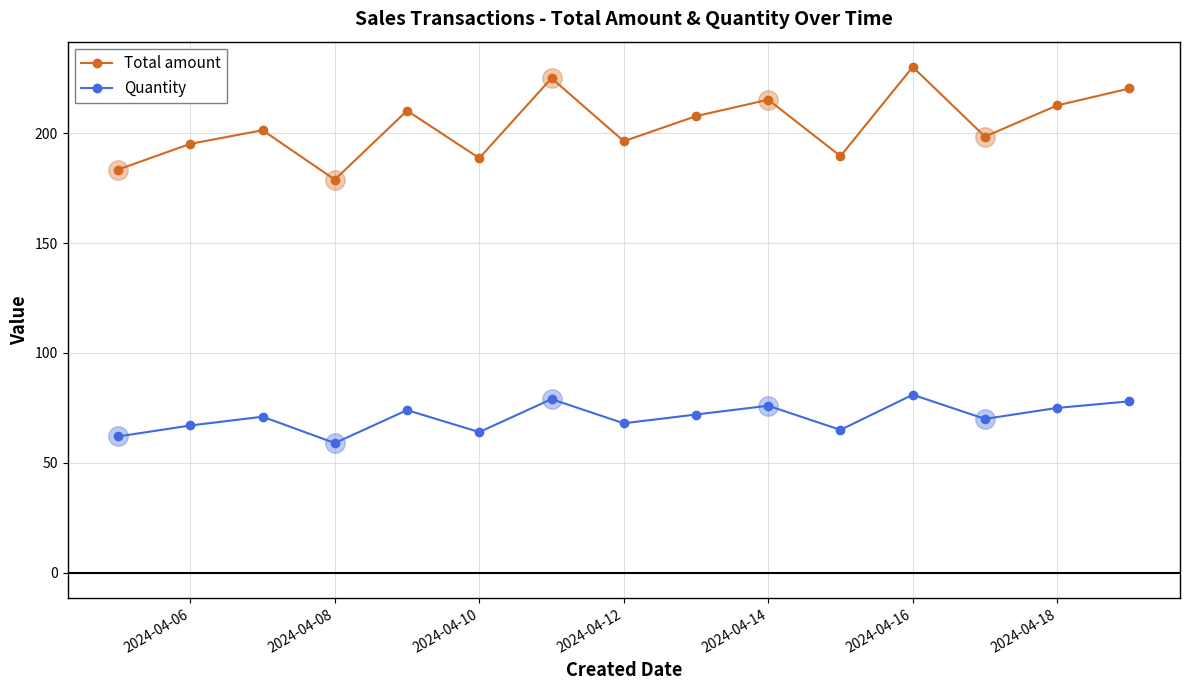

Which series has the widest spread of values?

Total amount